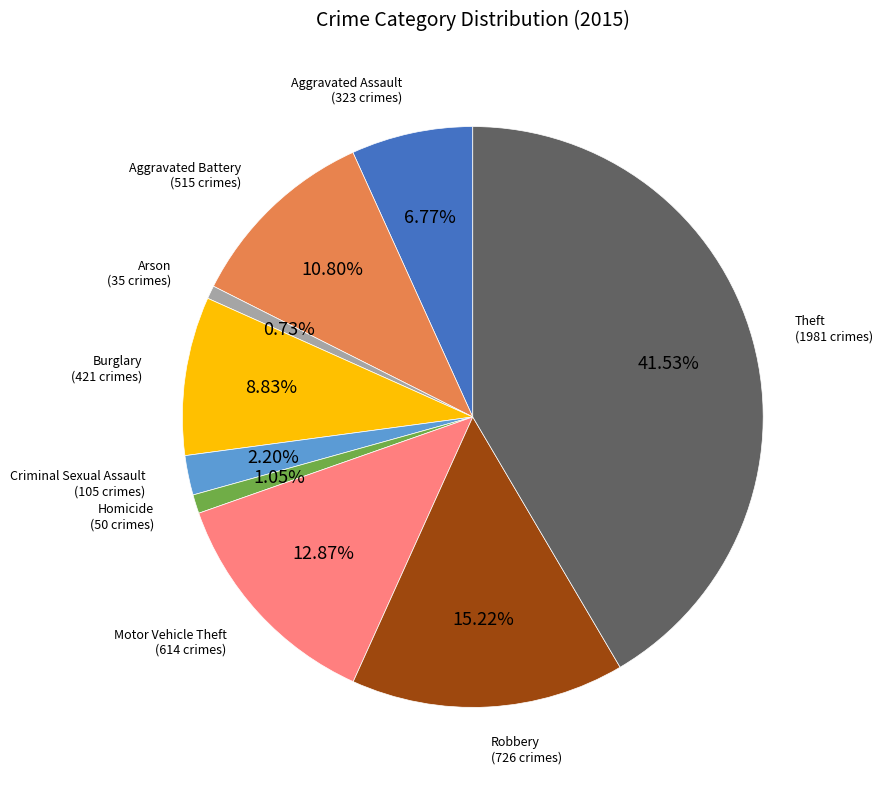

Does any single category account for the majority?

No